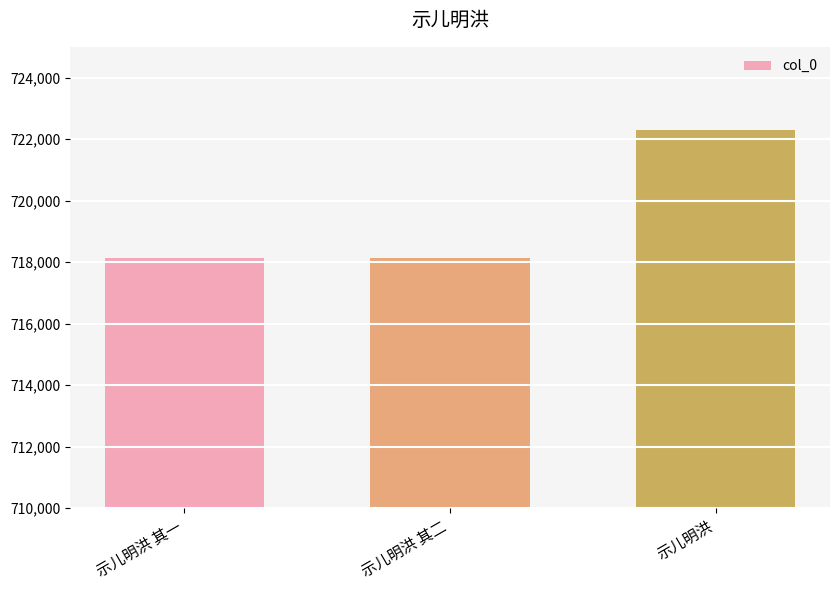

Which label corresponds to the largest value in the chart?

示儿明洪